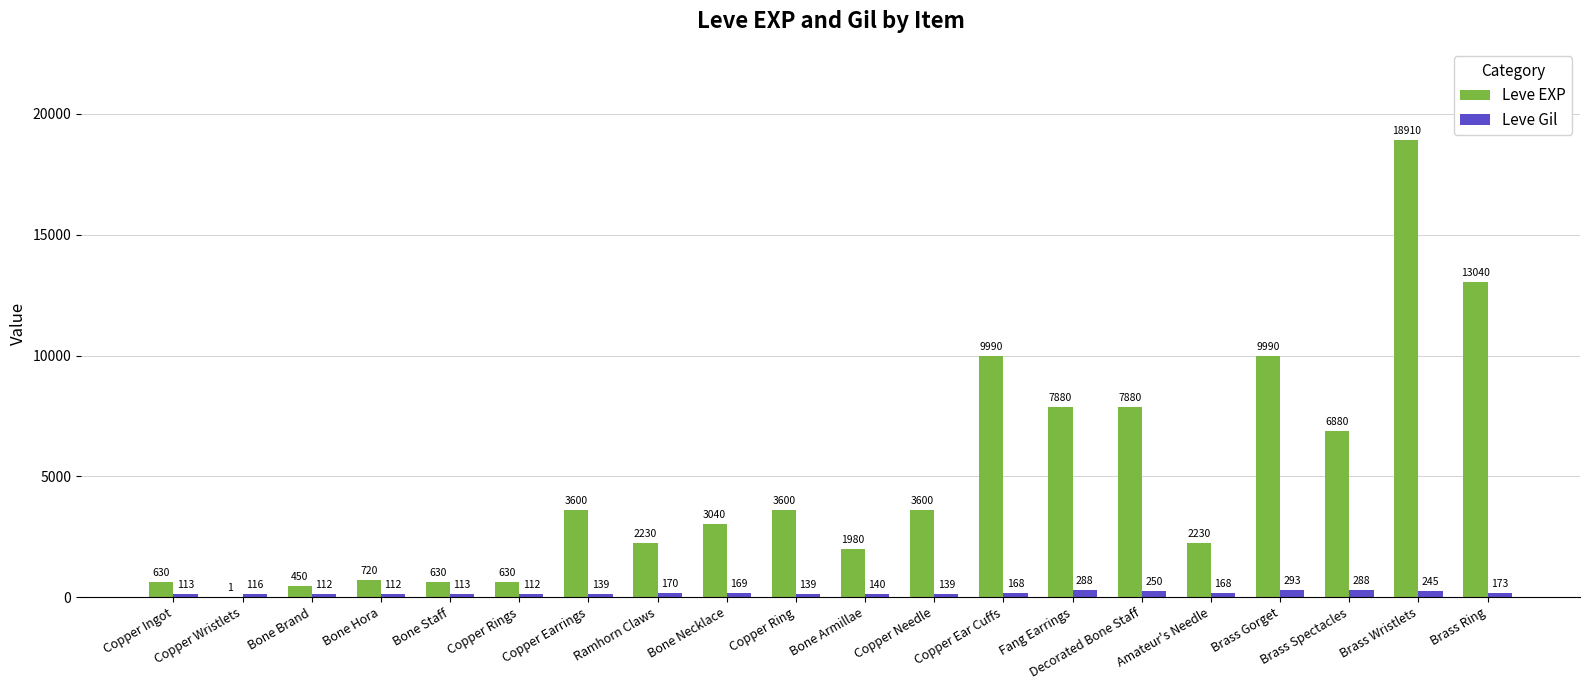

How many groups of bars are there?

20